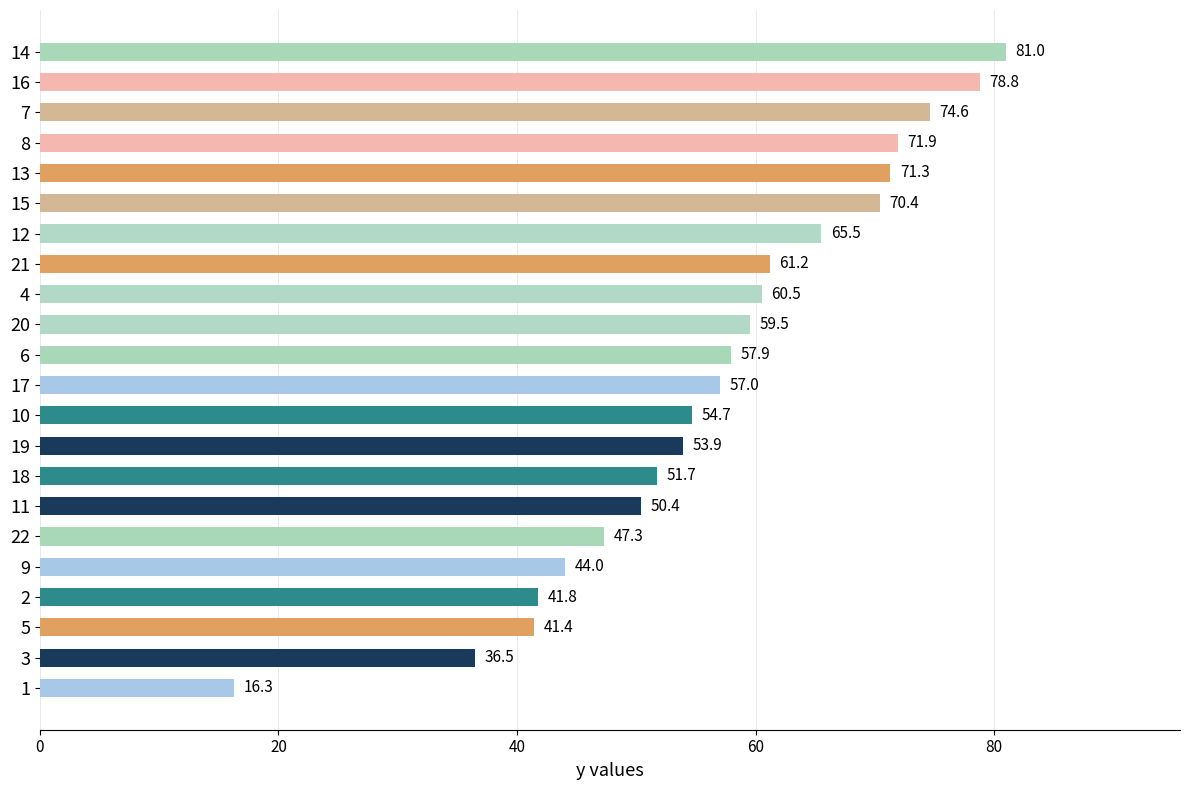

True or false: the data shows 70.4 at 15.

True